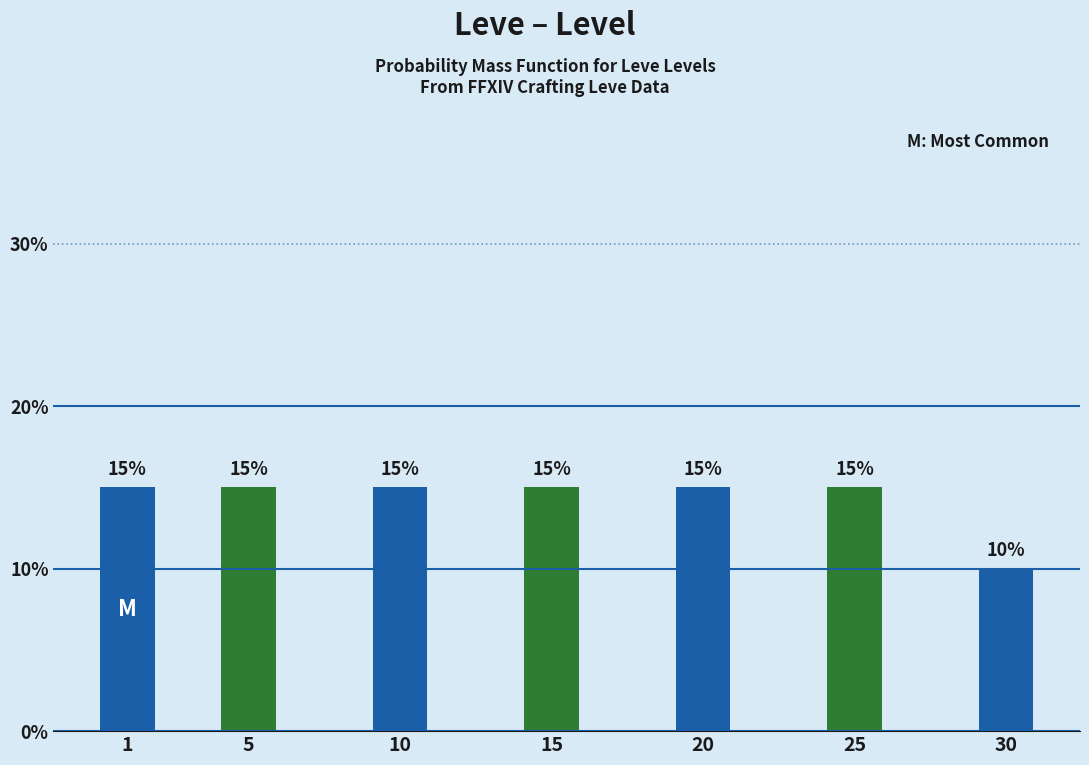

Reading left to right, transcribe all the data shown in this chart.

1=15	5=15	10=15	15=15	20=15	25=15	30=10